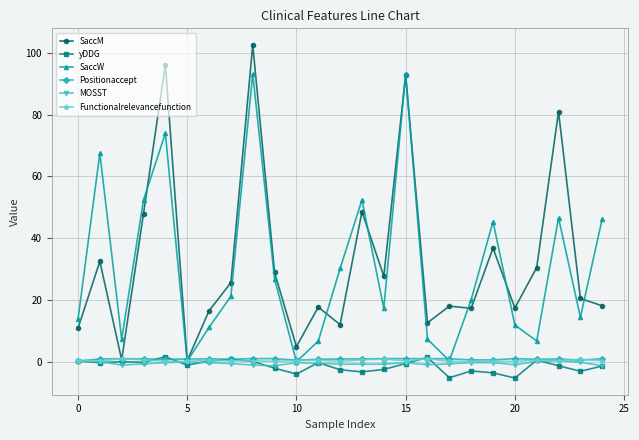

Count the number of data series in this chart.

6